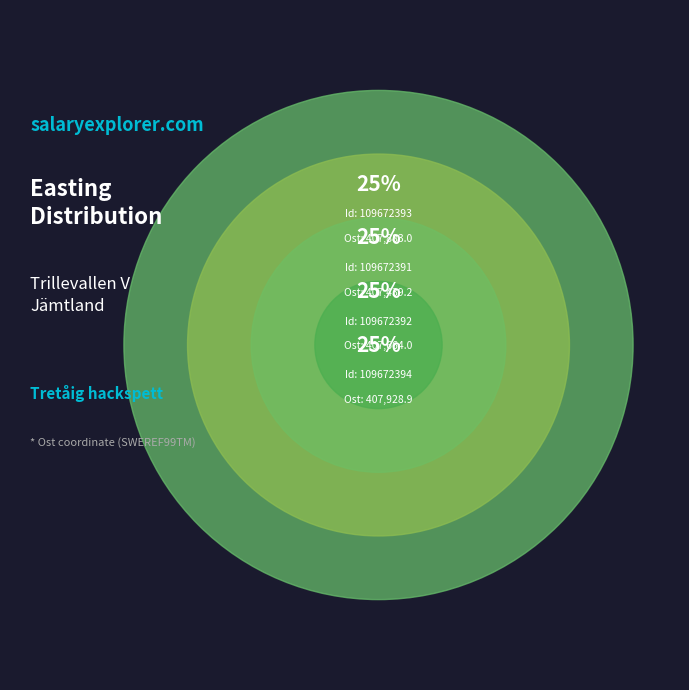

To the nearest percent, what portion does 109672394 represent?

25%